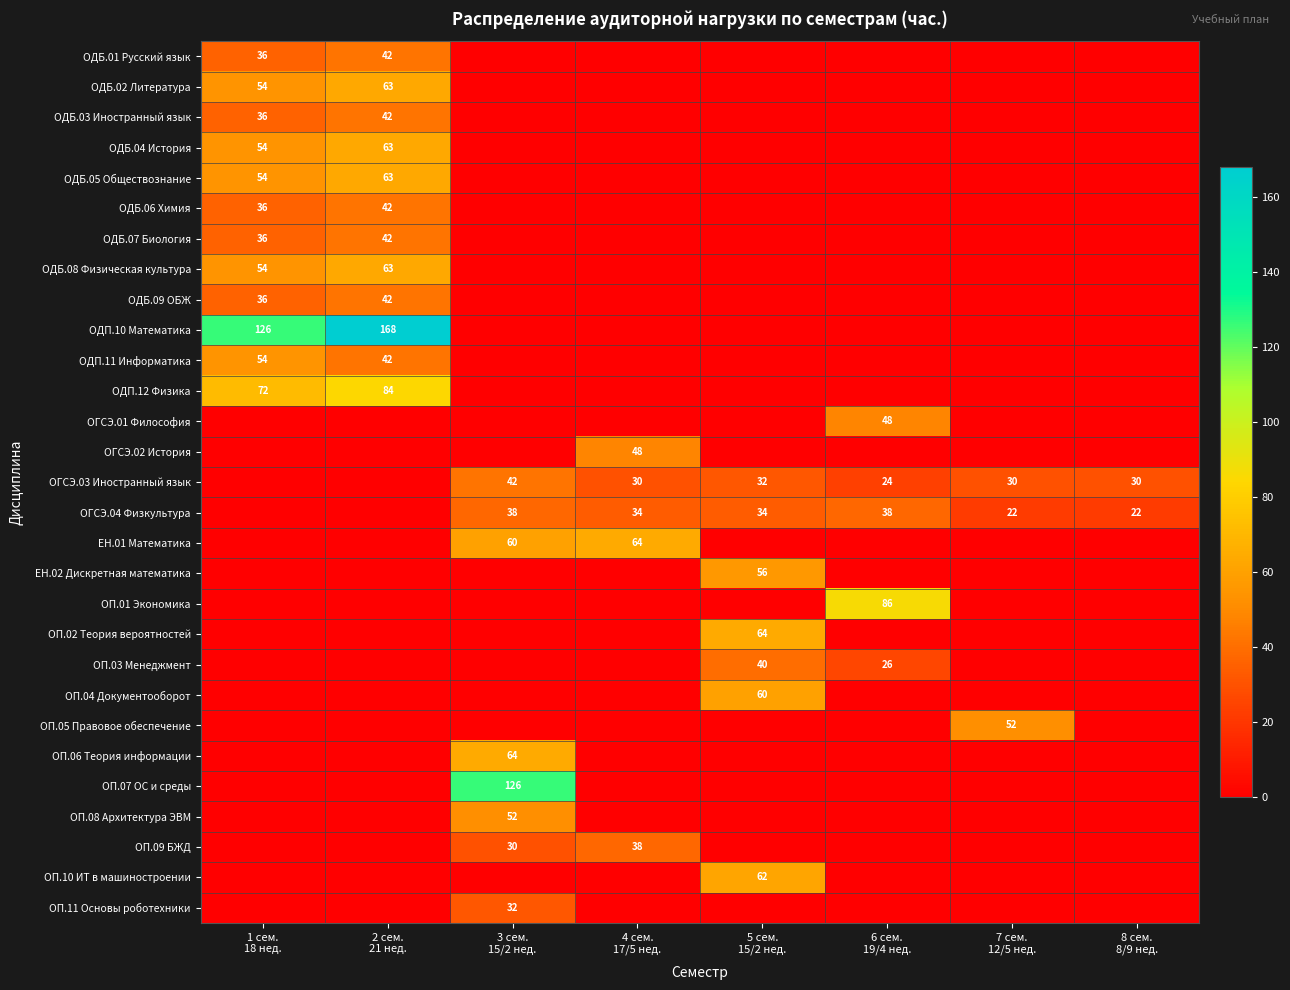

How many data points does each series have?

8